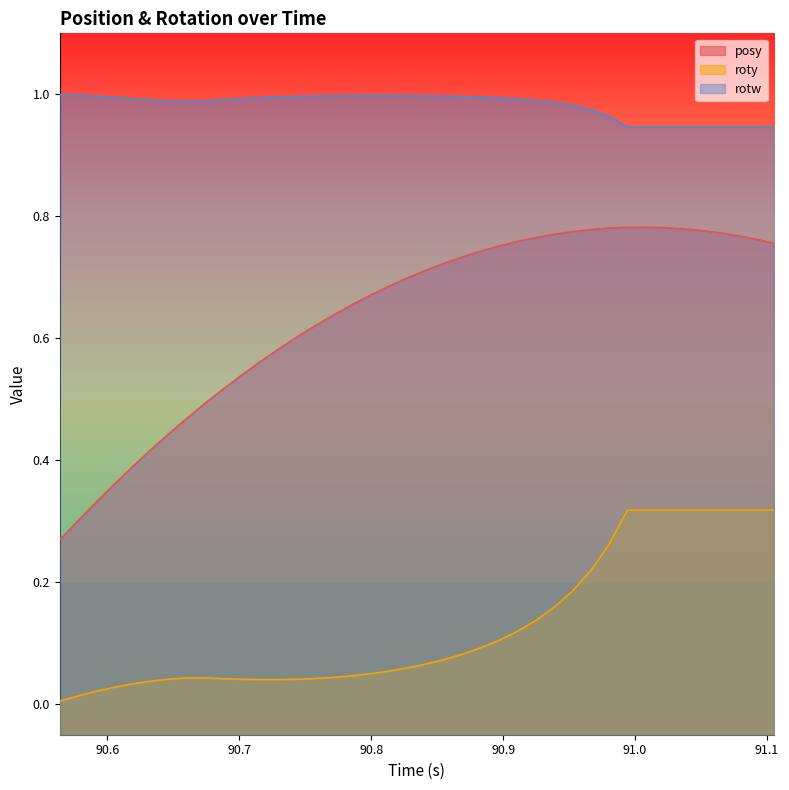

At how many categories does at least one series exceed 0?

40